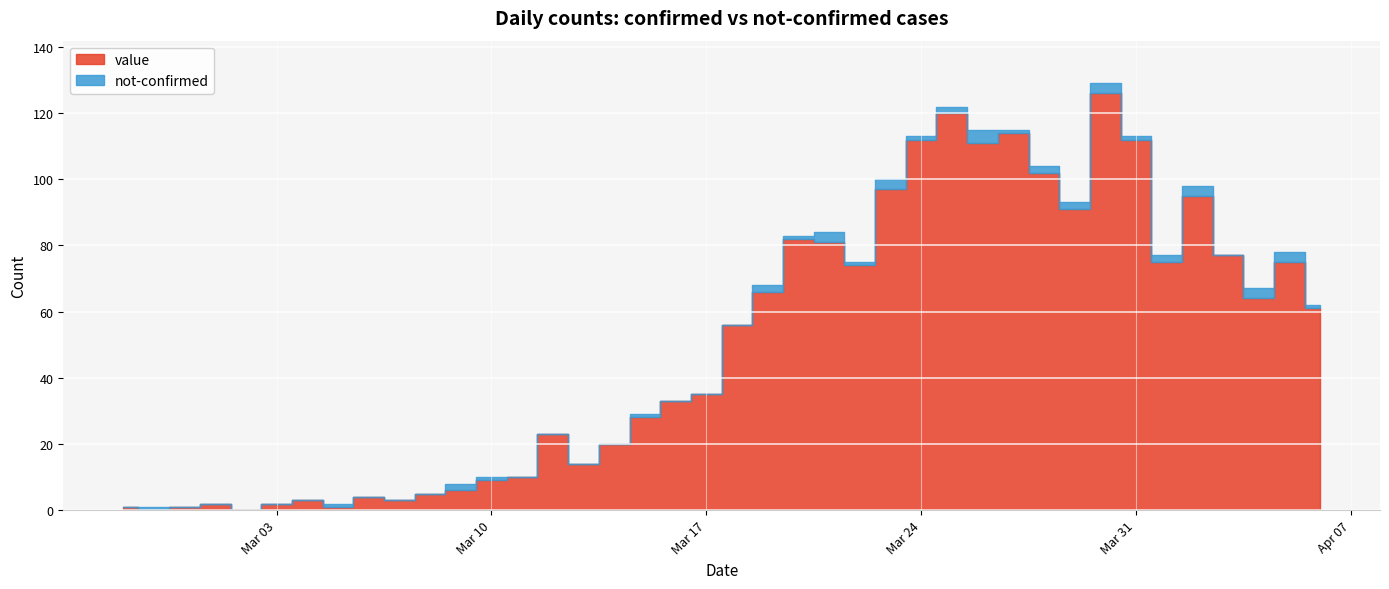

Is it true that value equals 65 at 2020-04-02?

False